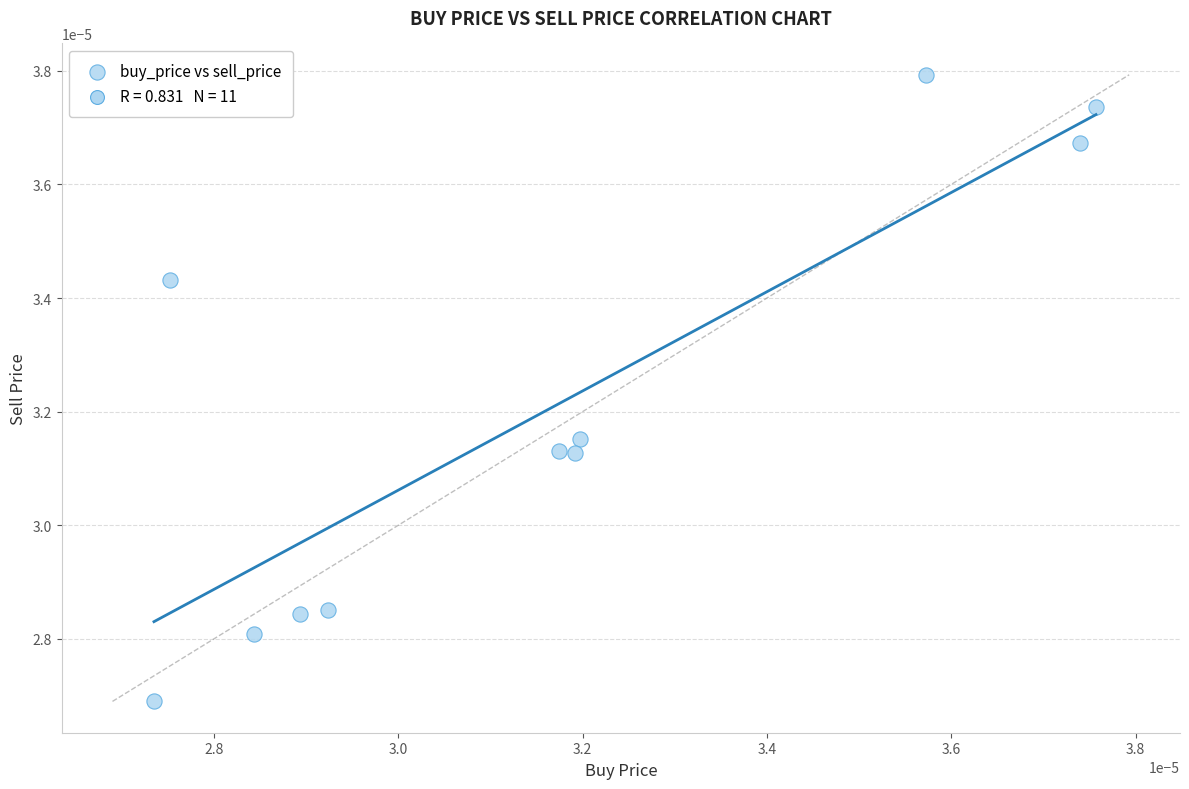

How many data points are displayed?

11